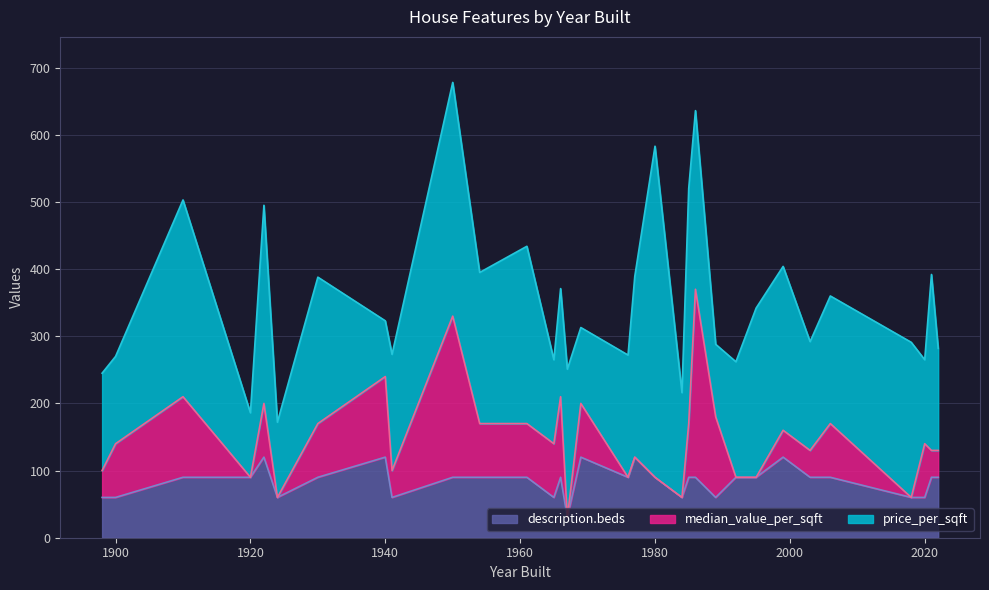

Where is the first local minimum for description.beds?

1924